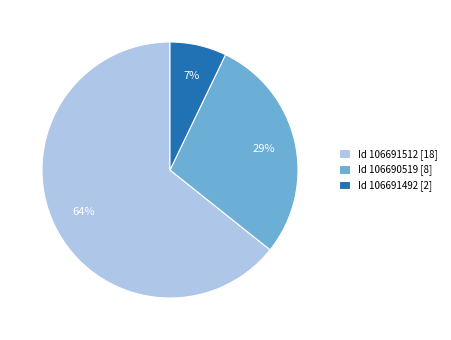

Combined, do Id 106691512 [18] and Id 106690519 [8] account for over 50%?

Yes